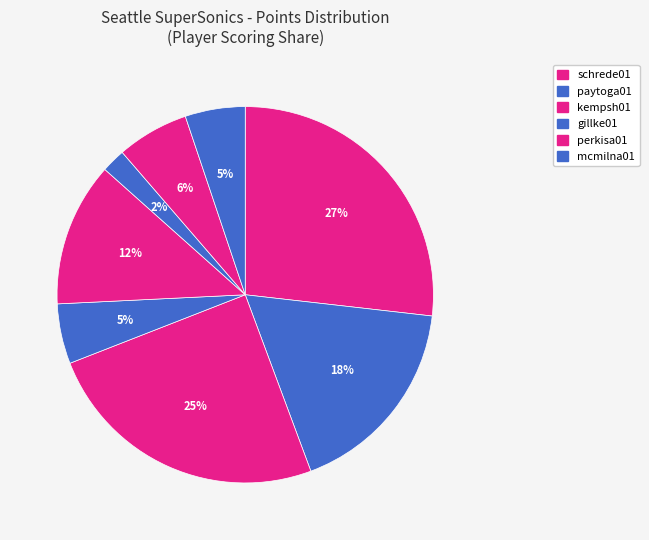

To the nearest percent, what is the average slice percentage?

12%